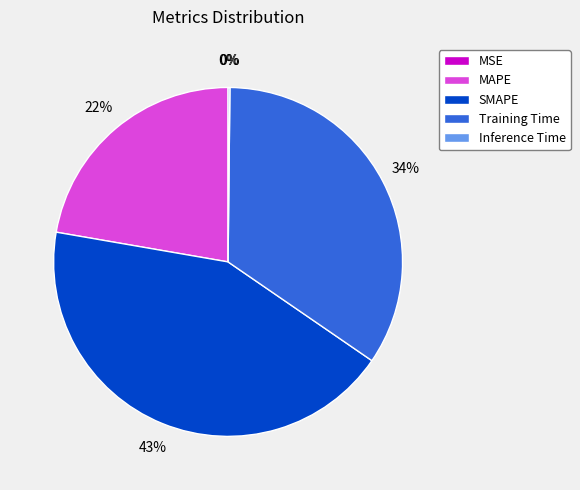

Between Training Time and SMAPE, which is larger?

SMAPE